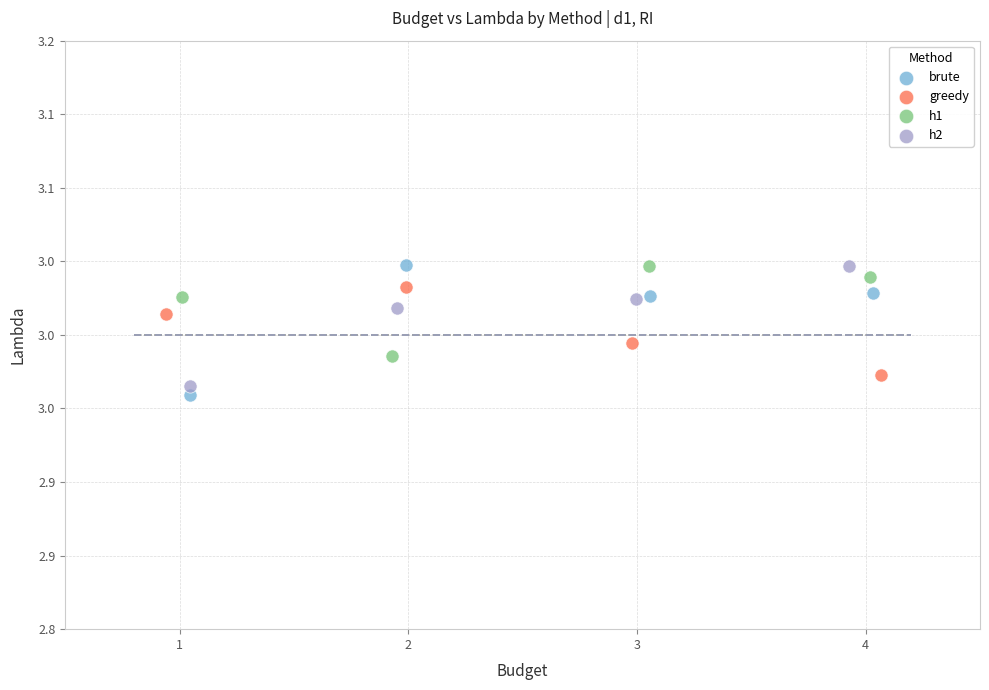

What are all the series names shown in the legend?

brute, greedy, h1, h2